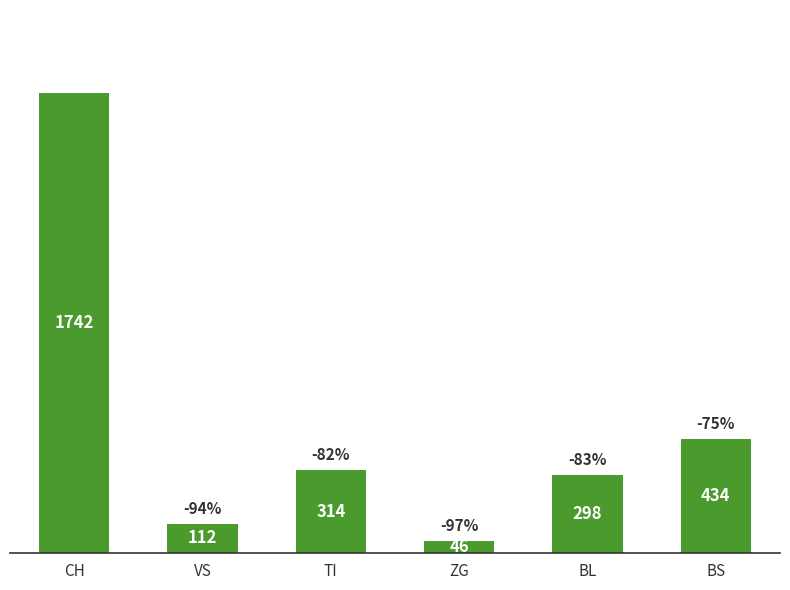

What is the change in value from CH to ZG?

-1696